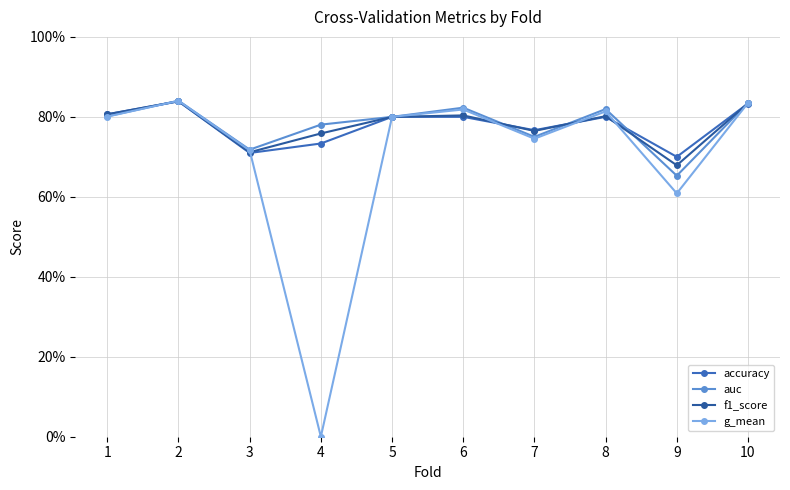

Does the chart have visible grid lines?

Yes